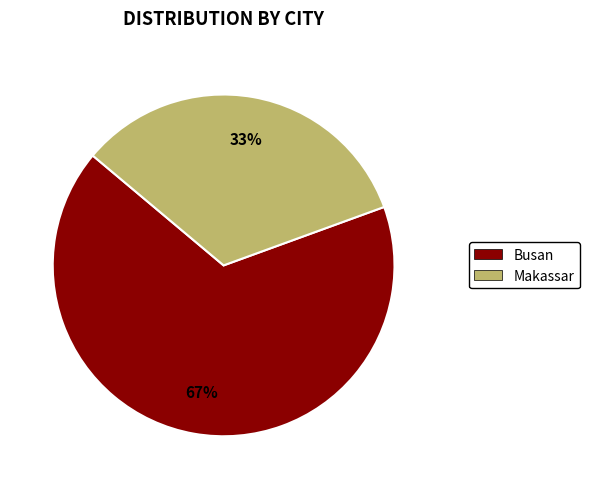

Does any single category account for the majority?

Yes